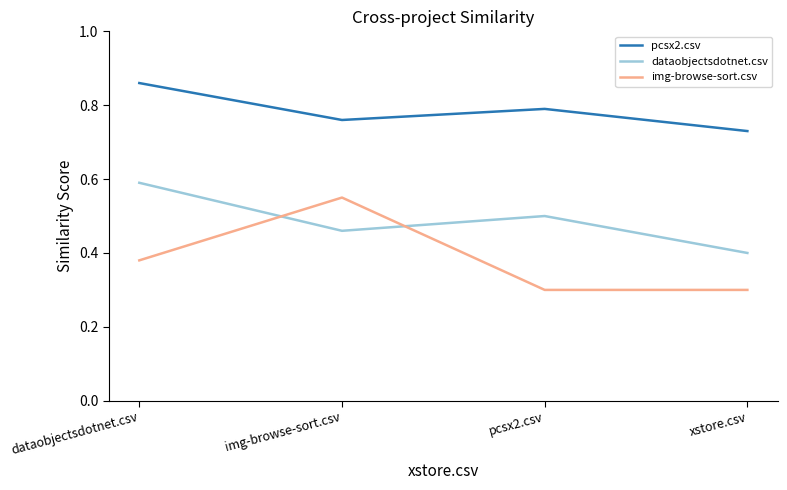

True or false: pcsx2.csv and img-browse-sort.csv intersect in this chart.

False